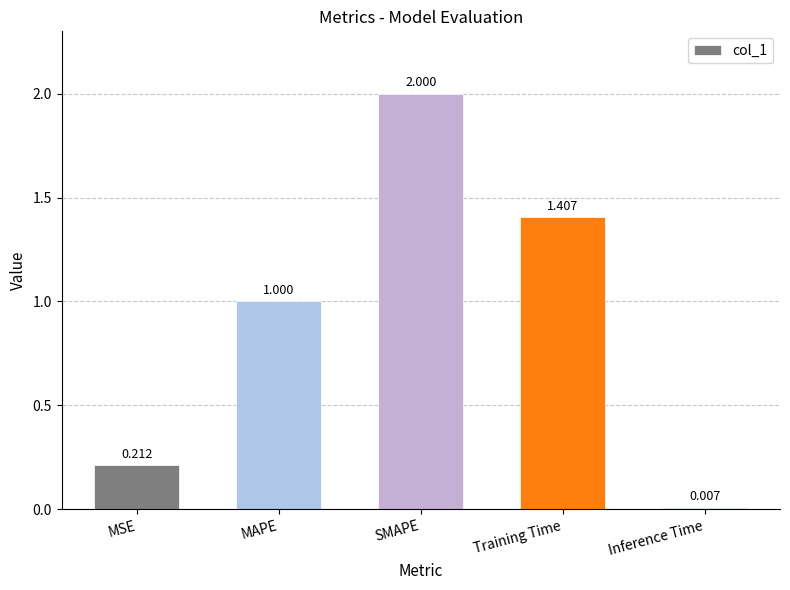

Between MAPE and SMAPE, which is larger?

SMAPE